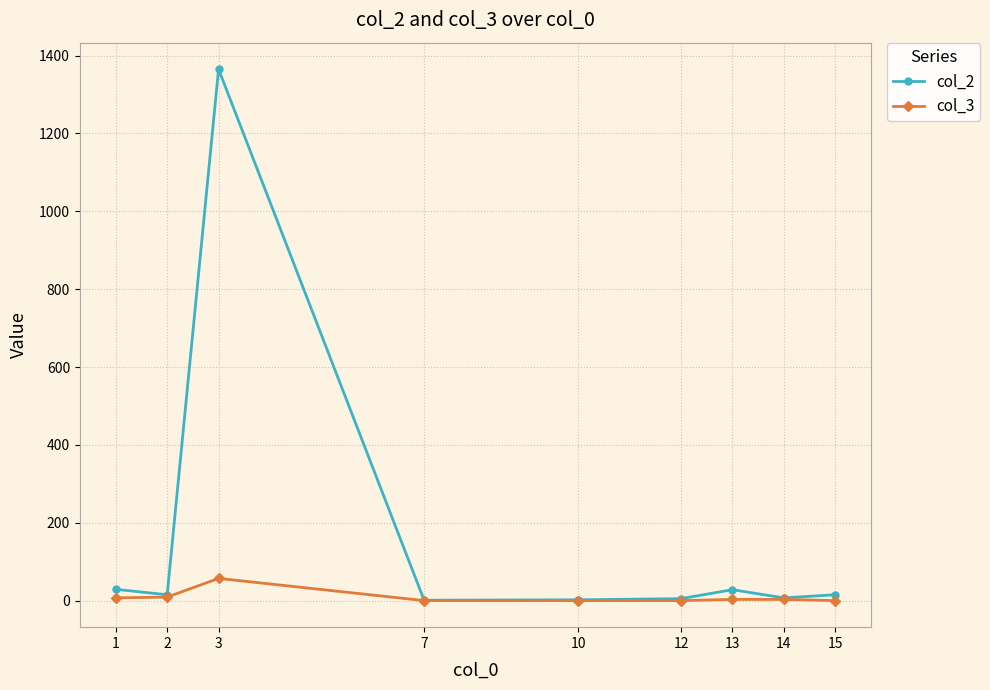

Where does the col_2 series first go above 15?

1